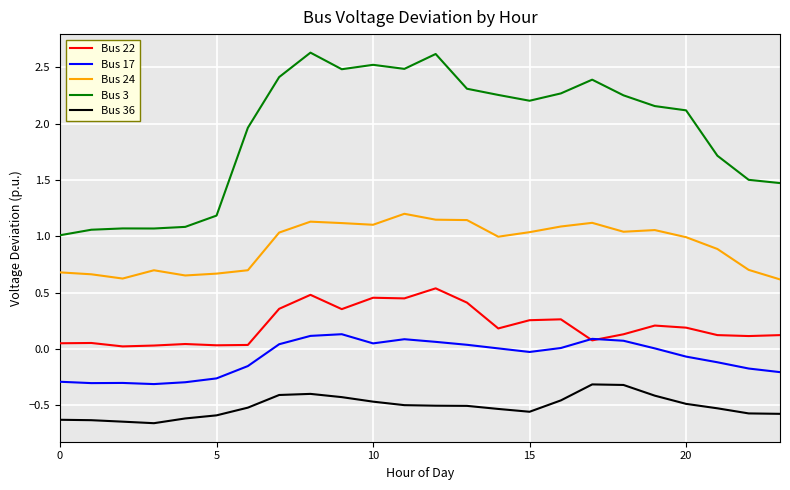

Which series has the largest range (max minus min)?

Bus 3